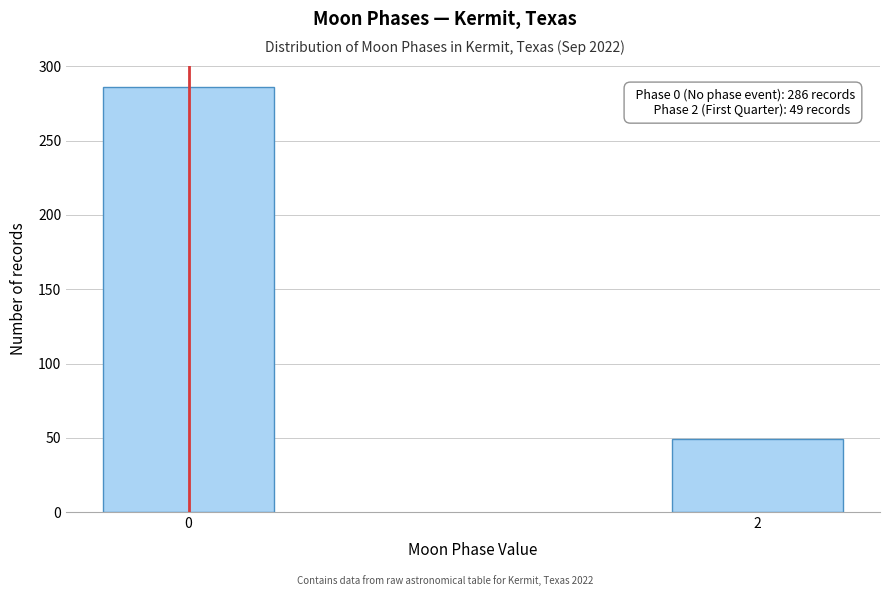

Reading left to right, list all the values displayed in this chart.

286	49